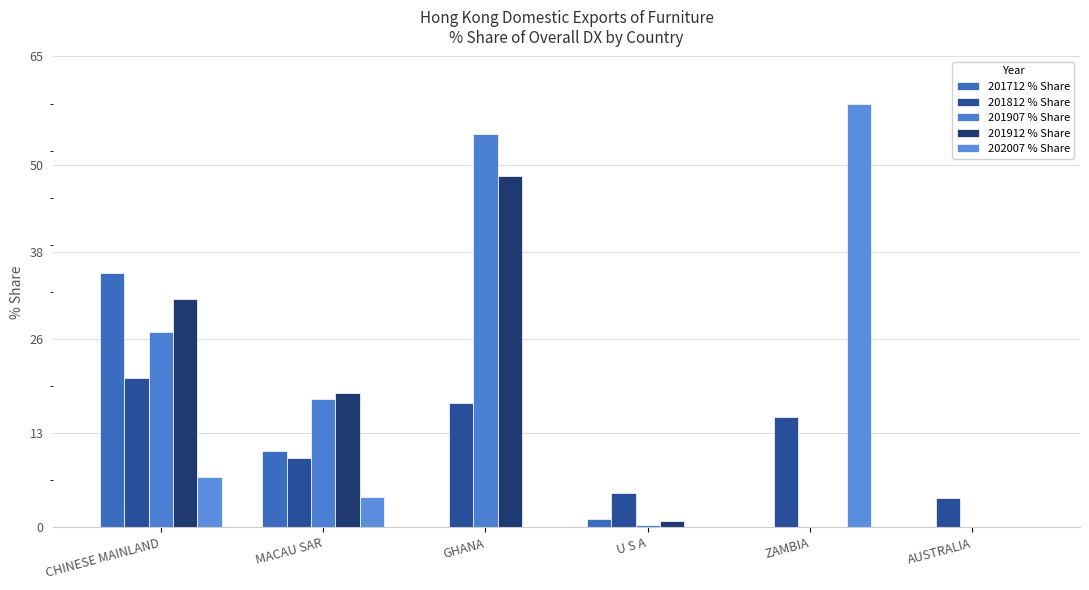

Is the value of 202007 % Share at ZAMBIA greater than the value of 201907 % Share at ZAMBIA?

Yes